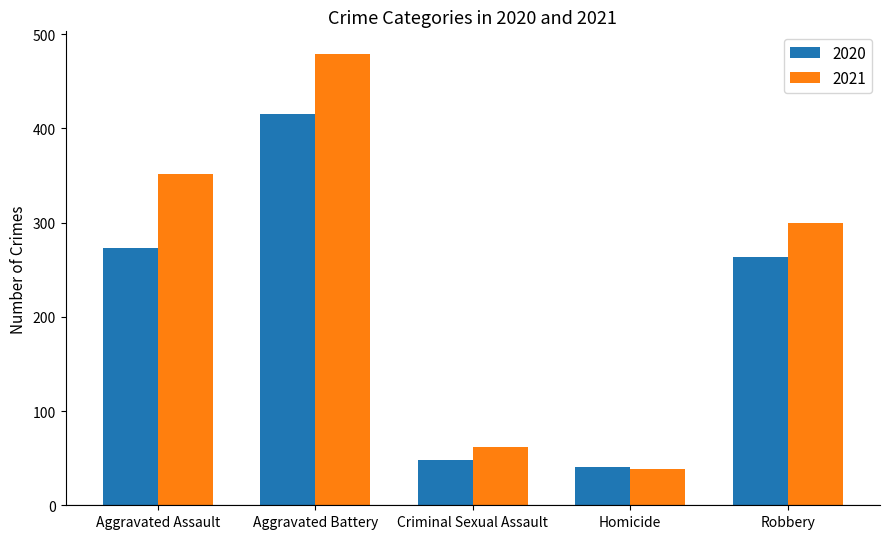

How many bars are there in each group?

2